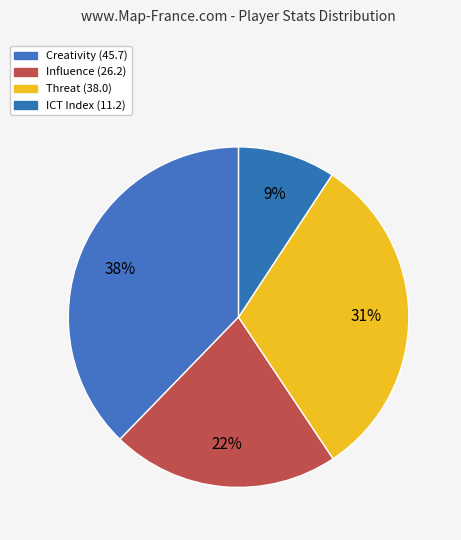

How many slices are in this pie chart?

4